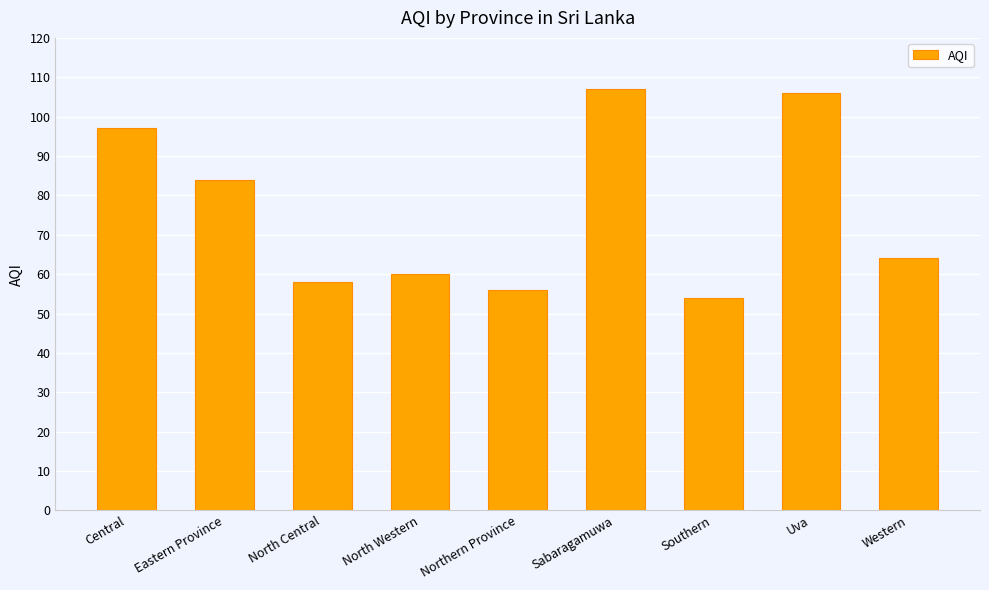

What is the label of the 9th bar from the left?

Western